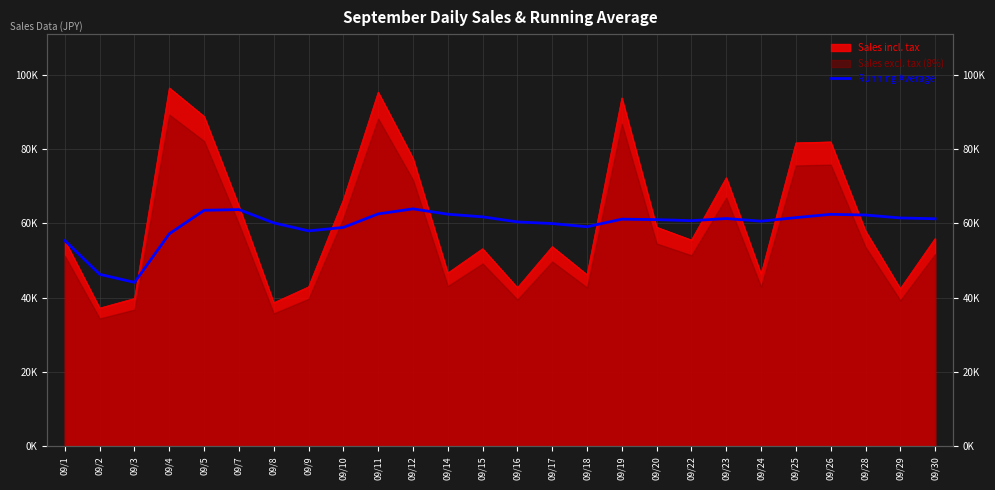

Reading right to left, what are all the values shown in this chart?

09/30=61255.2	09/29=61468.2	09/28=62260.0	09/26=62446.2	09/25=61560.3	09/24=60602.3	09/23=61312.8	09/22=60733.9	09/20=61022.7	09/19=61142.3	09/18=59102.0	09/17=59961.3	09/16=60404.0	09/15=61765.2	09/14=62479.8	09/12=63918.3	09/11=62558.0	09/10=58918.7	09/9=57989.0	09/8=60140.9	09/7=63720.7	09/5=63532.2	09/4=57217.2	09/3=44134.0	09/2=46298.5	09/1=55375.0